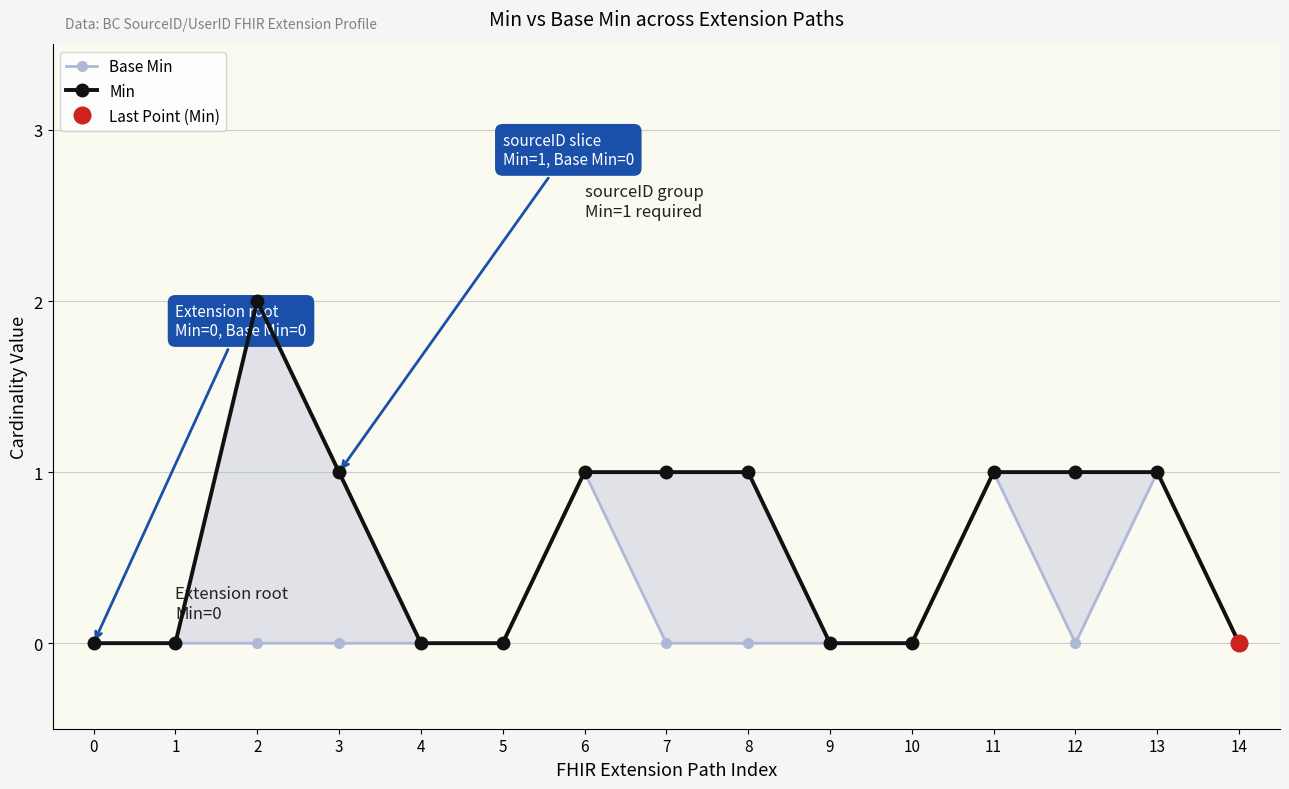

What is the difference between the maximum and second lowest values in the Base Min series?

1